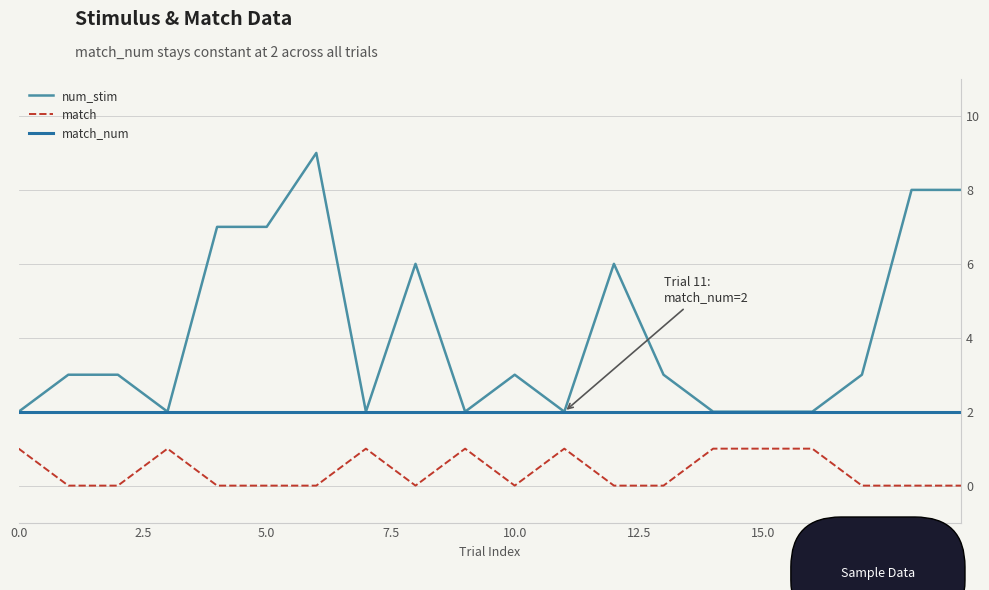

What is the value of the num_stim point at the 7th from the left?

9